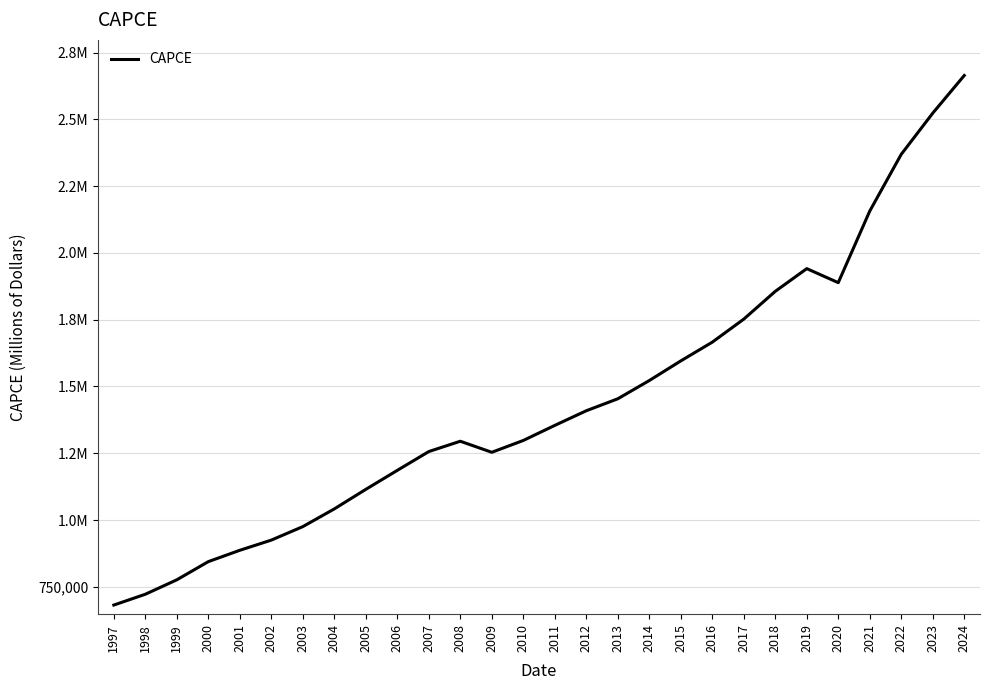

What is the difference between the values at 2013 and 2003?

478481.6